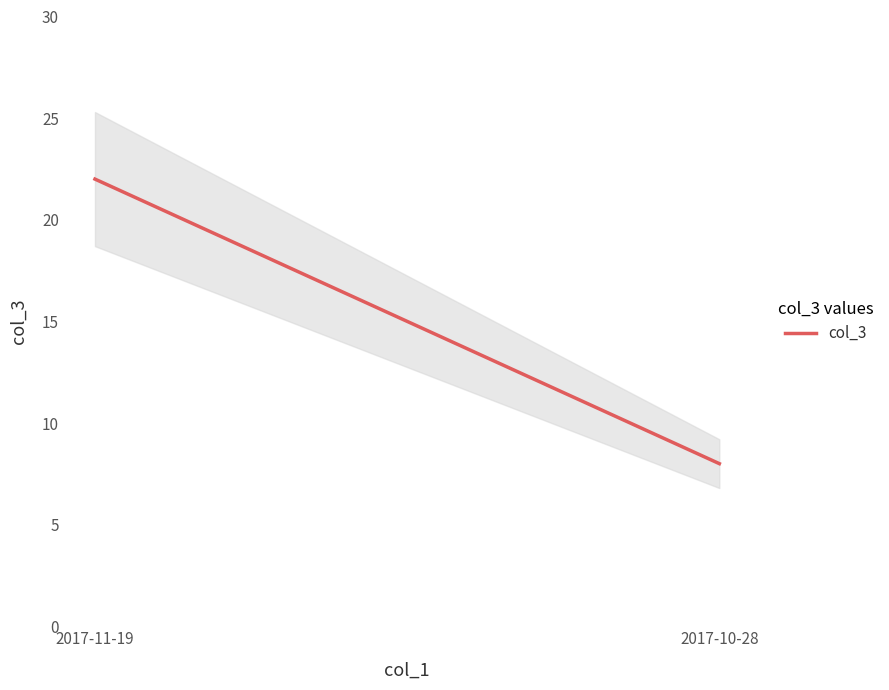

Does the chart display data point markers on the line(s)?

No